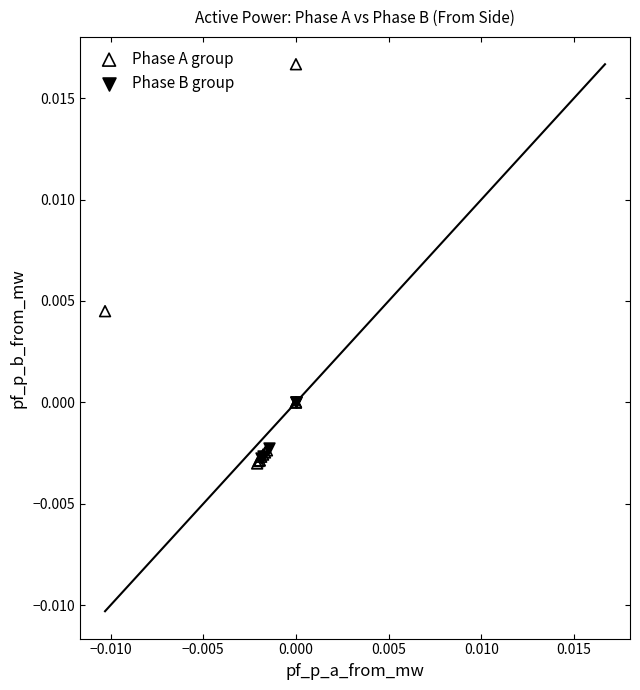

What are all the series names shown in the legend?

Phase A group, Phase B group